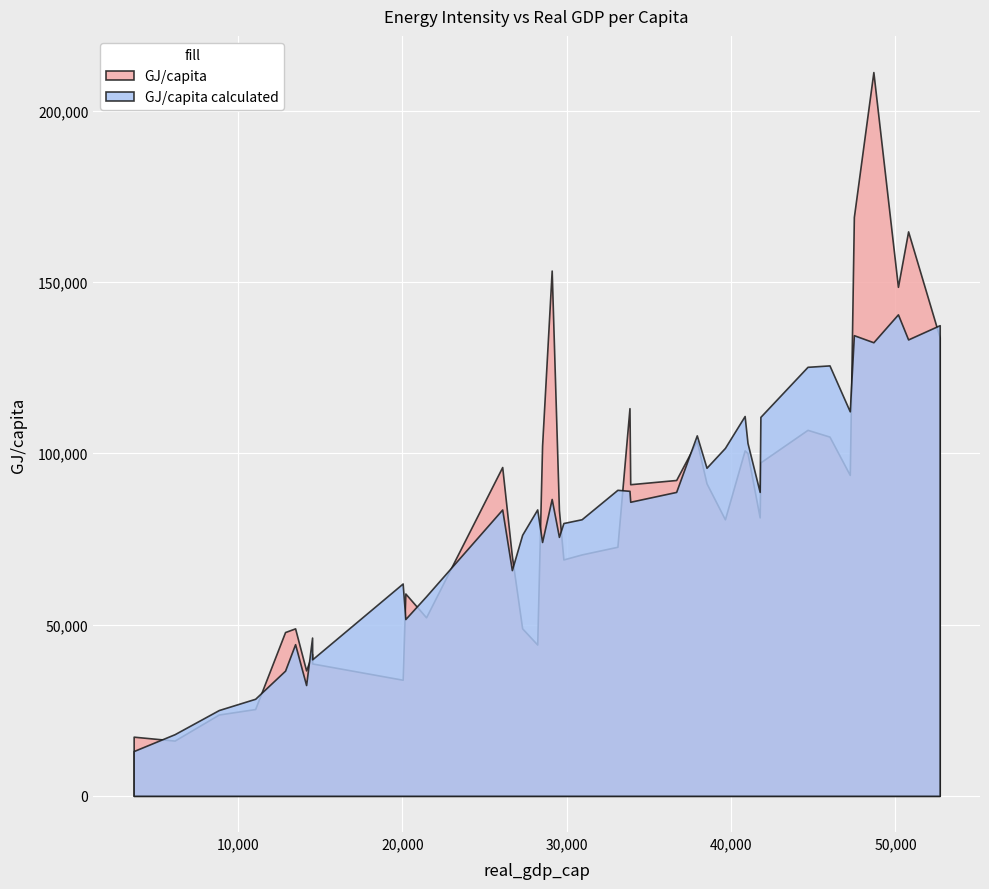

What is the maximum value for GJ/capita calculated?

140547.1